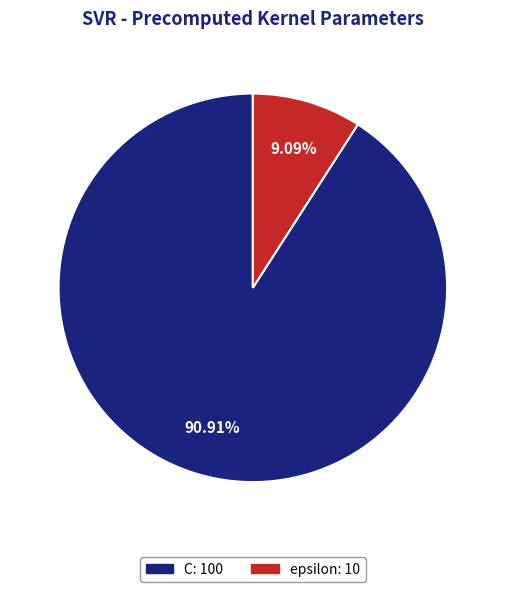

To the nearest percent, what is the difference between the C and epsilon slice percentages?

82%